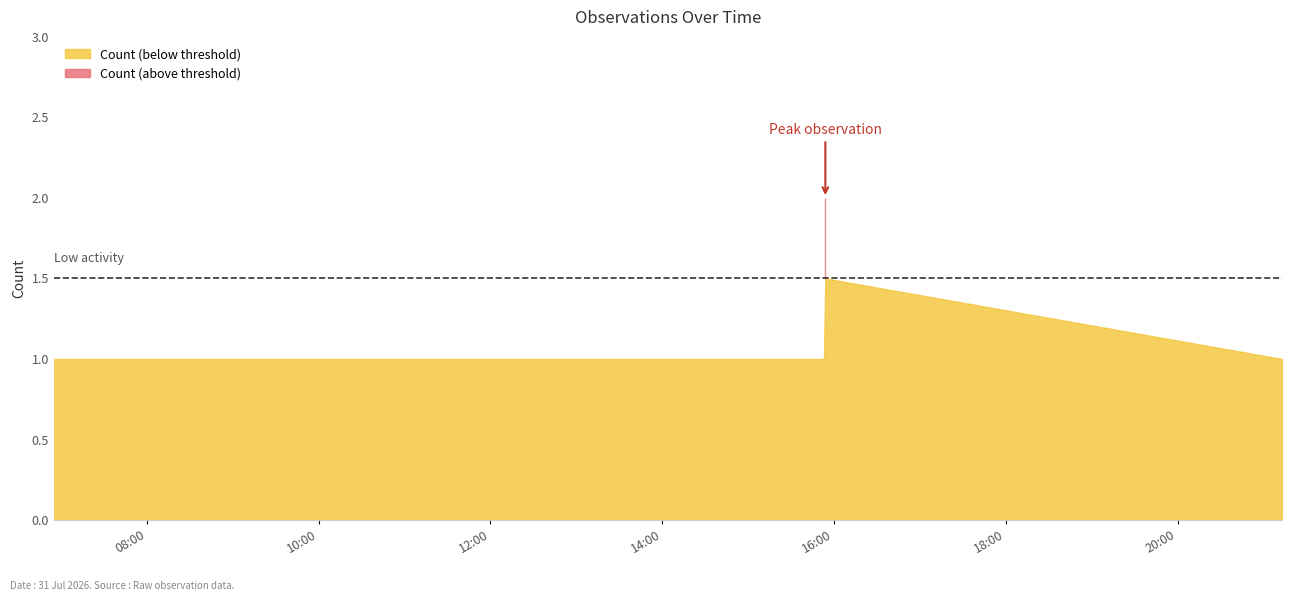

Count the number of values greater than 1.

1